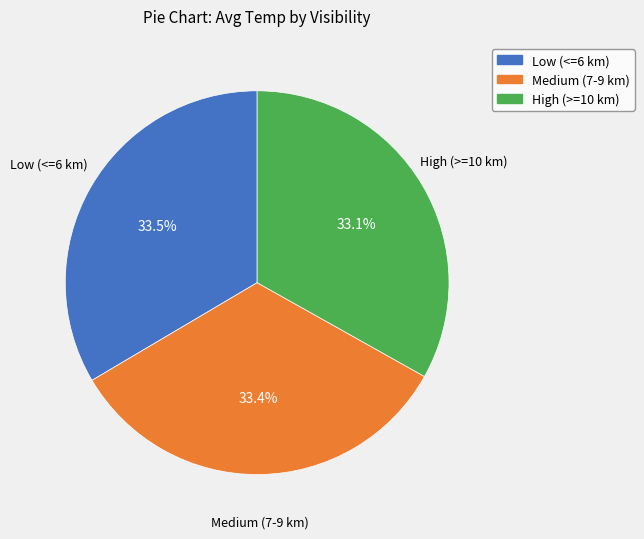

Is there a majority slice in this chart?

No